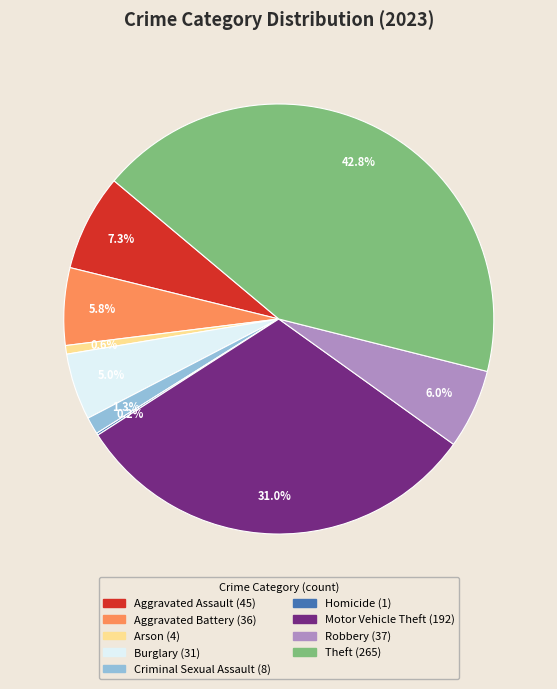

Combined, do Theft and Motor Vehicle Theft account for over 50%?

Yes